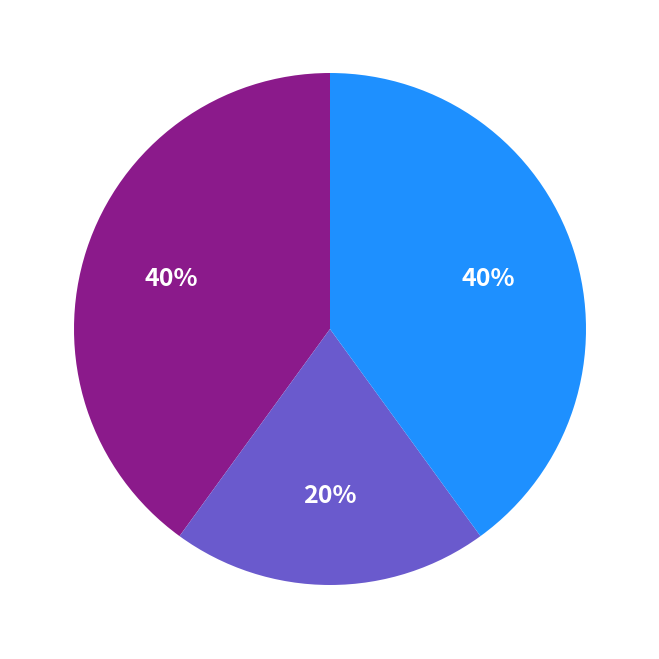

To the nearest percent, what is the average slice percentage?

33%